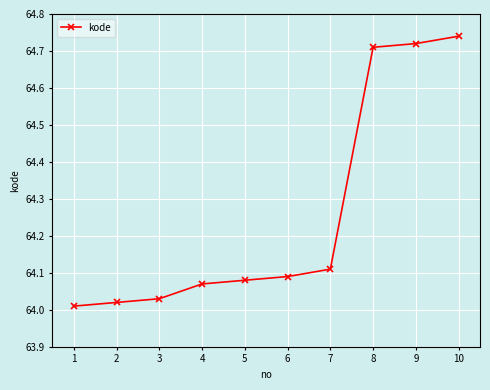

Which has a higher value, 7 or 5?

7